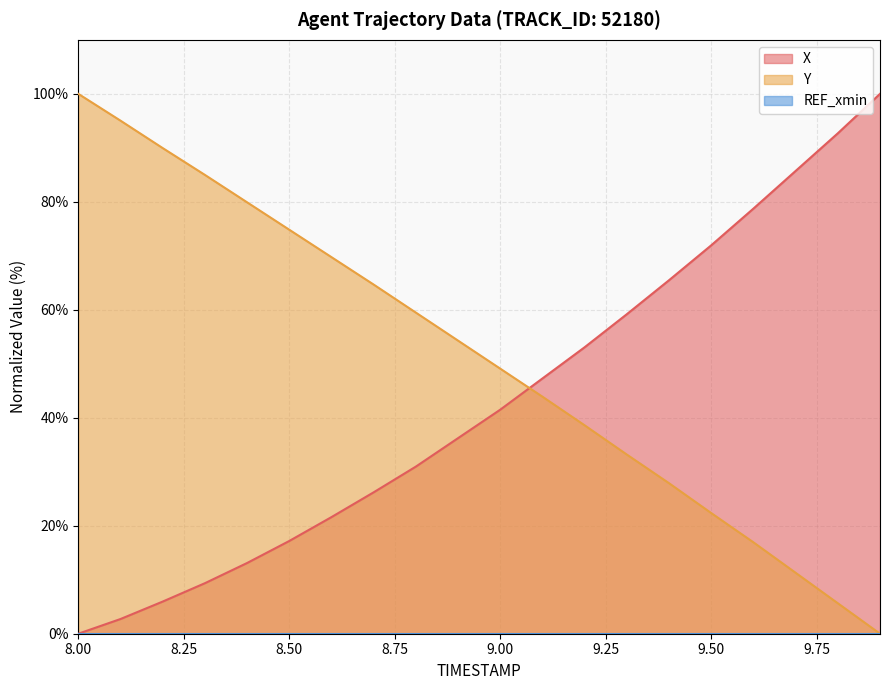

Is the value of X at 8.8 greater than the value of Y at 9.5?

Yes